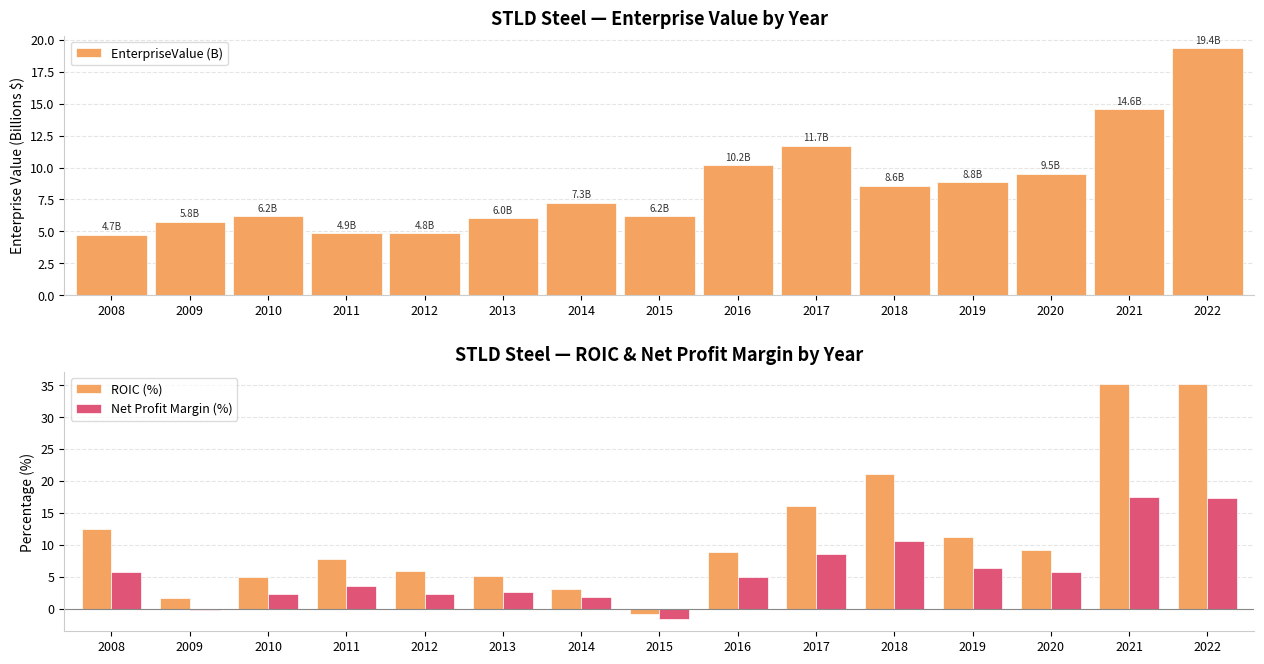

Reading left to right, list all the values displayed in this chart.

EnterpriseValue (B): 2008=4.7	2009=5.8	2010=6.2	2011=4.9	2012=4.8	2013=6.0	2014=7.3	2015=6.2	2016=10.2	2017=11.7	2018=8.6	2019=8.8	2020=9.5	2021=14.6	2022=19.4
ROIC (%): 2008=12.5	2009=1.7	2010=4.9	2011=7.8	2012=5.9	2013=5.2	2014=3.0	2015=-0.8	2016=8.8	2017=16.0	2018=21.2	2019=11.2	2020=9.2	2021=35.3	2022=35.1
Net Profit Margin (%): 2008=5.7	2009=-0.2	2010=2.2	2011=3.5	2012=2.2	2013=2.6	2014=1.8	2015=-1.7	2016=4.9	2017=8.5	2018=10.6	2019=6.4	2020=5.7	2021=17.5	2022=17.4